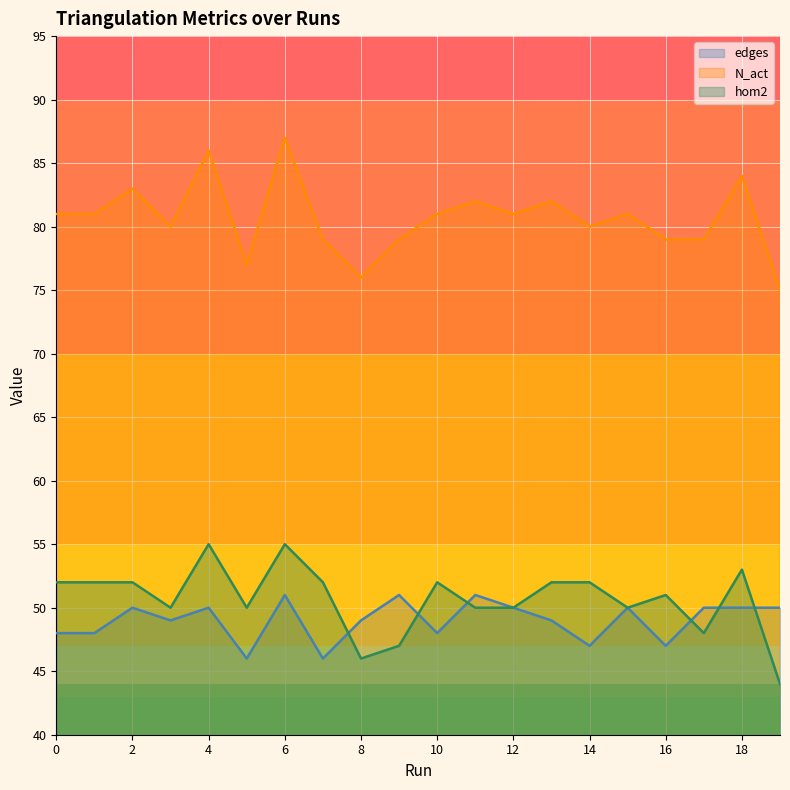

Where is the first local minimum for N_act?

3